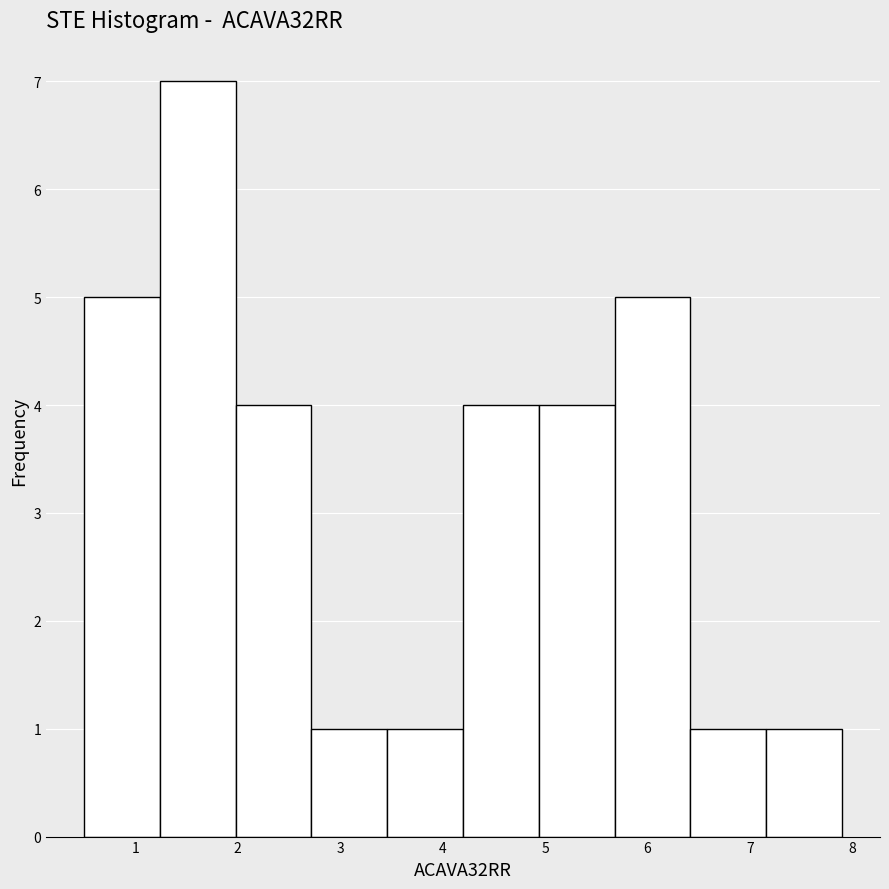

Reading left to right, list every bar in this chart as the range it spans on the x-axis followed by its height. Neither the bar edges nor the heights are printed on the chart, so give them approximately, as read against the axes.

0.50 to 1.24: 5
1.24 to 1.98: 7
1.98 to 2.72: 4
2.72 to 3.46: 1
3.46 to 4.20: 1
4.20 to 4.94: 4
4.94 to 5.68: 4
5.68 to 6.42: 5
6.42 to 7.16: 1
7.16 to 7.90: 1